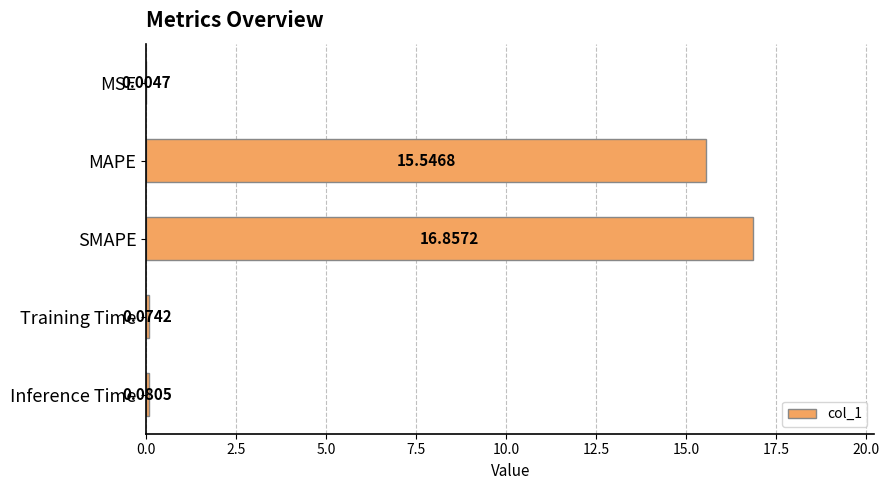

How many distinct data groups are displayed?

1